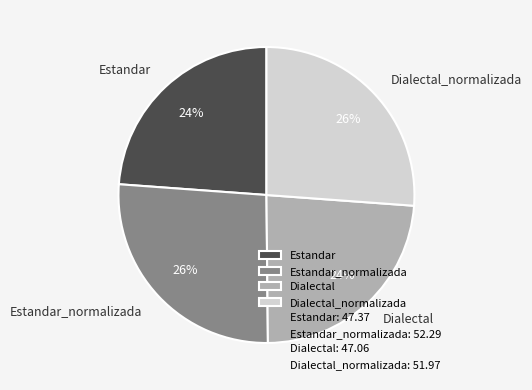

To the nearest percent, what portion does Estandar represent?

24%